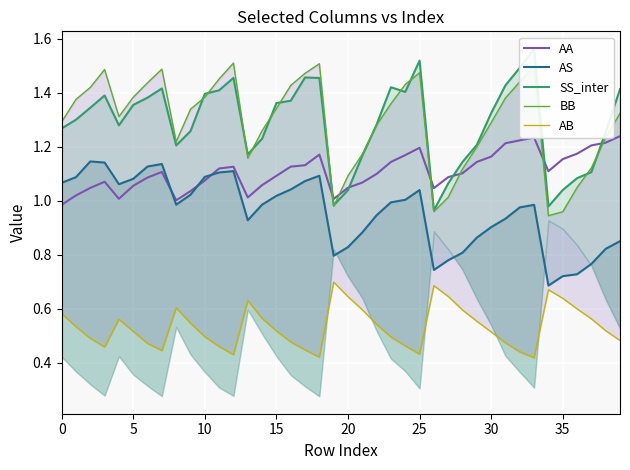

In SS_inter, how many points are lower than both neighbors (excluding endpoints)?

7